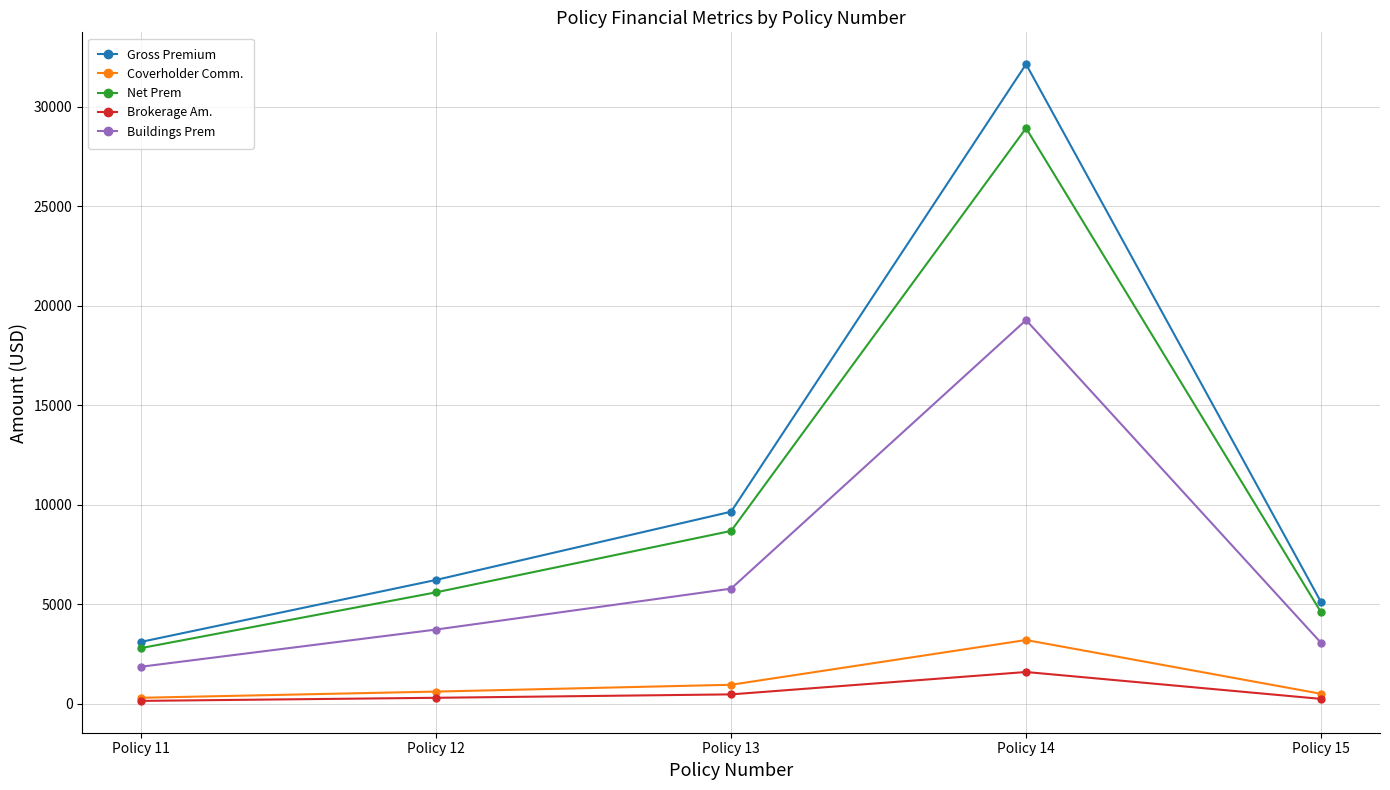

Is the value of Coverholder Comm. at Policy 13 greater than the value of Brokerage Am. at Policy 15?

Yes